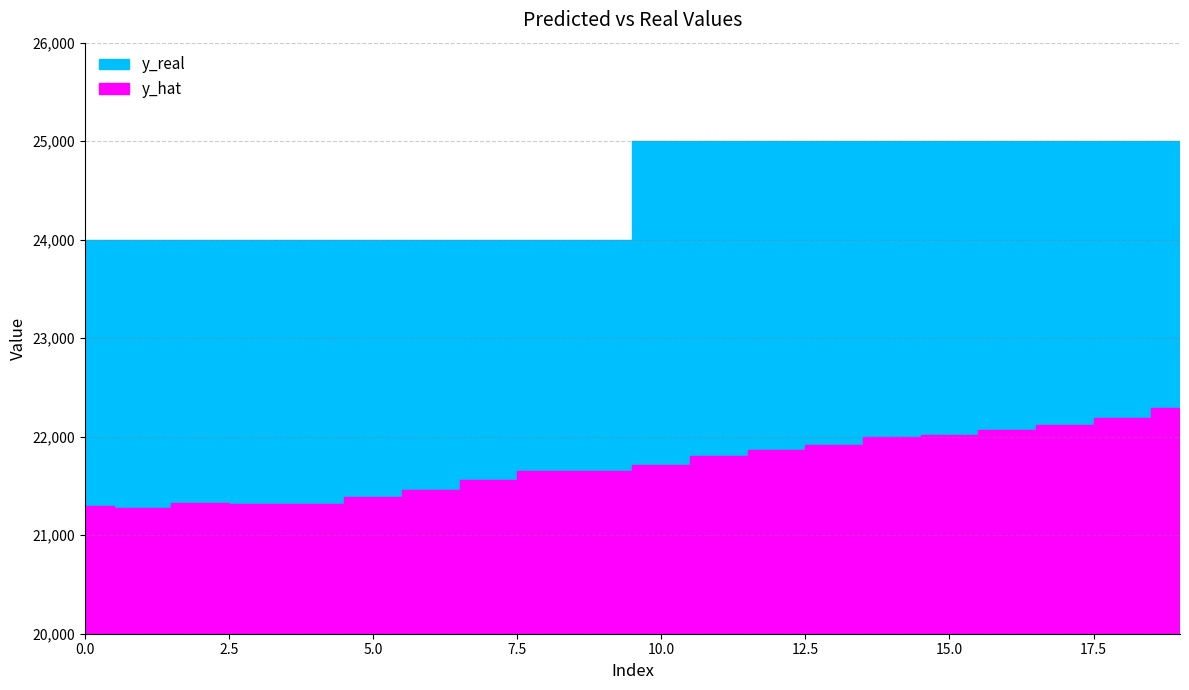

What is the value of the y_hat point at the 4th from the left?

21320.9